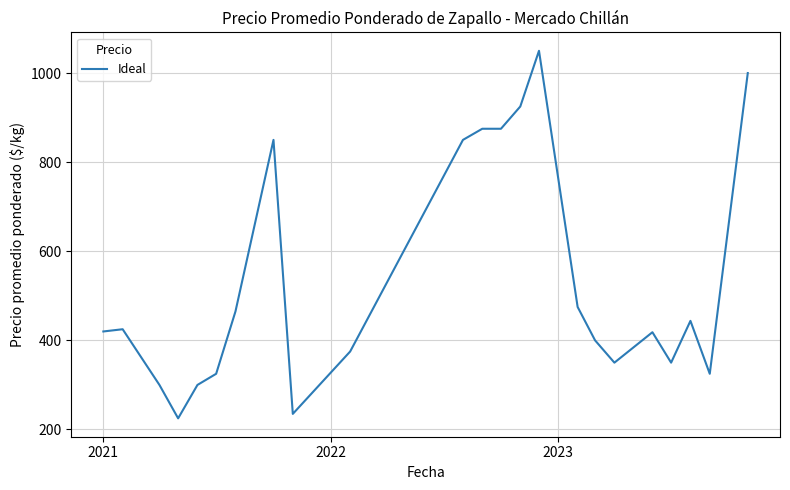

What is the minimum value shown in the chart?

225.0